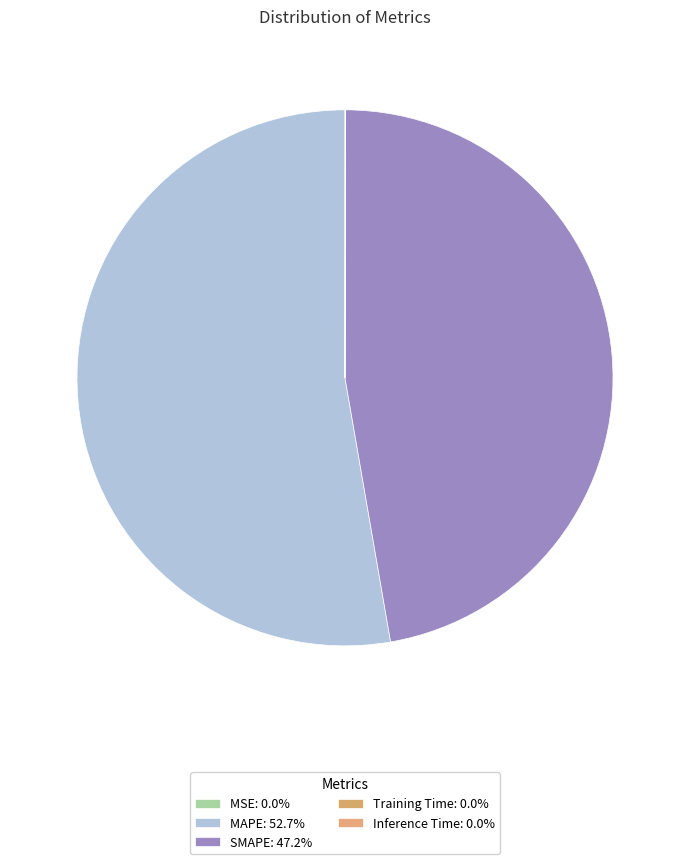

Is it true that Training Time is 0% of the pie?

True